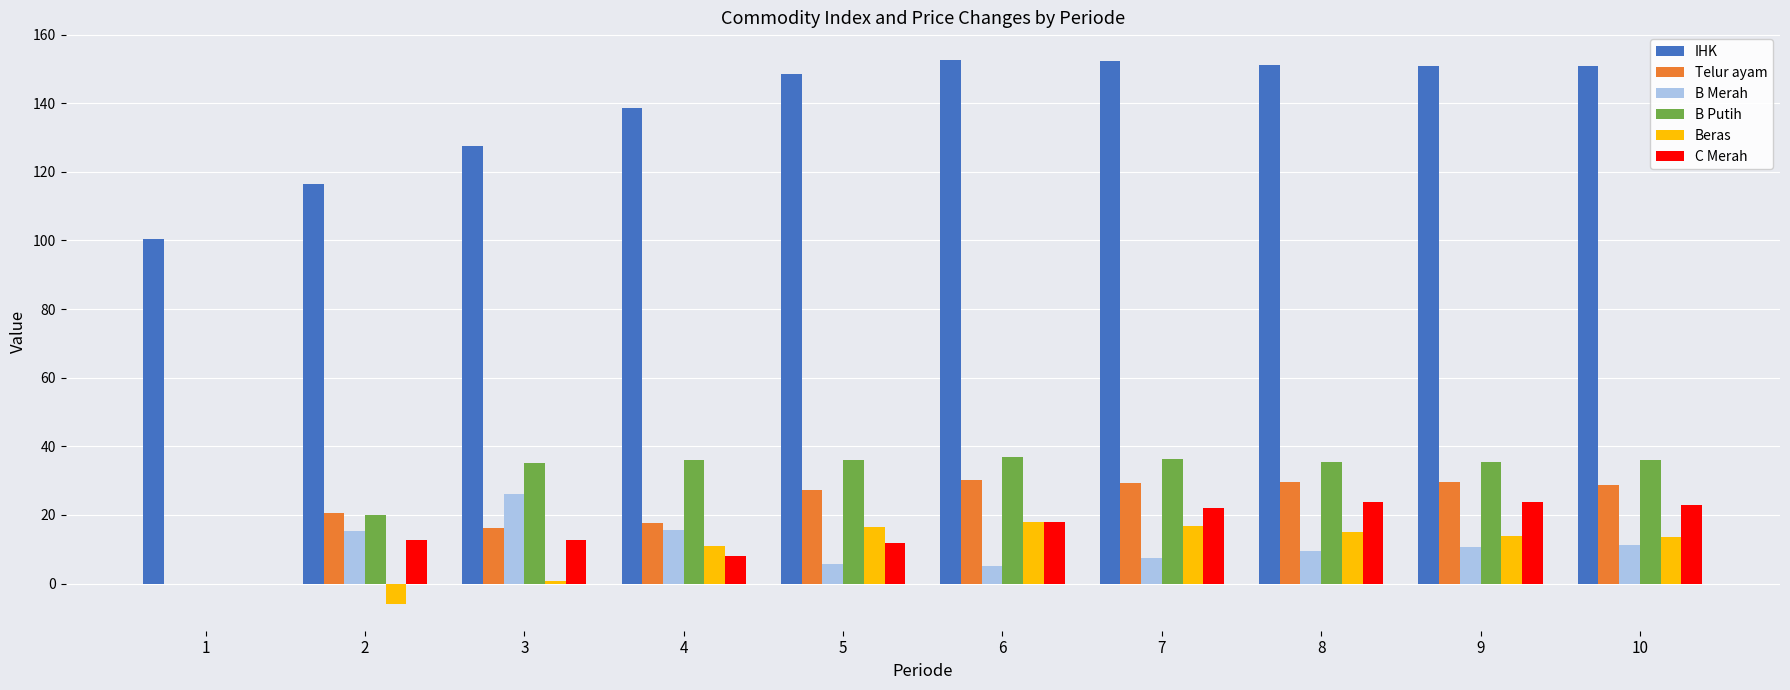

The B Merah series shows 11.1 at 10. True or false?

True